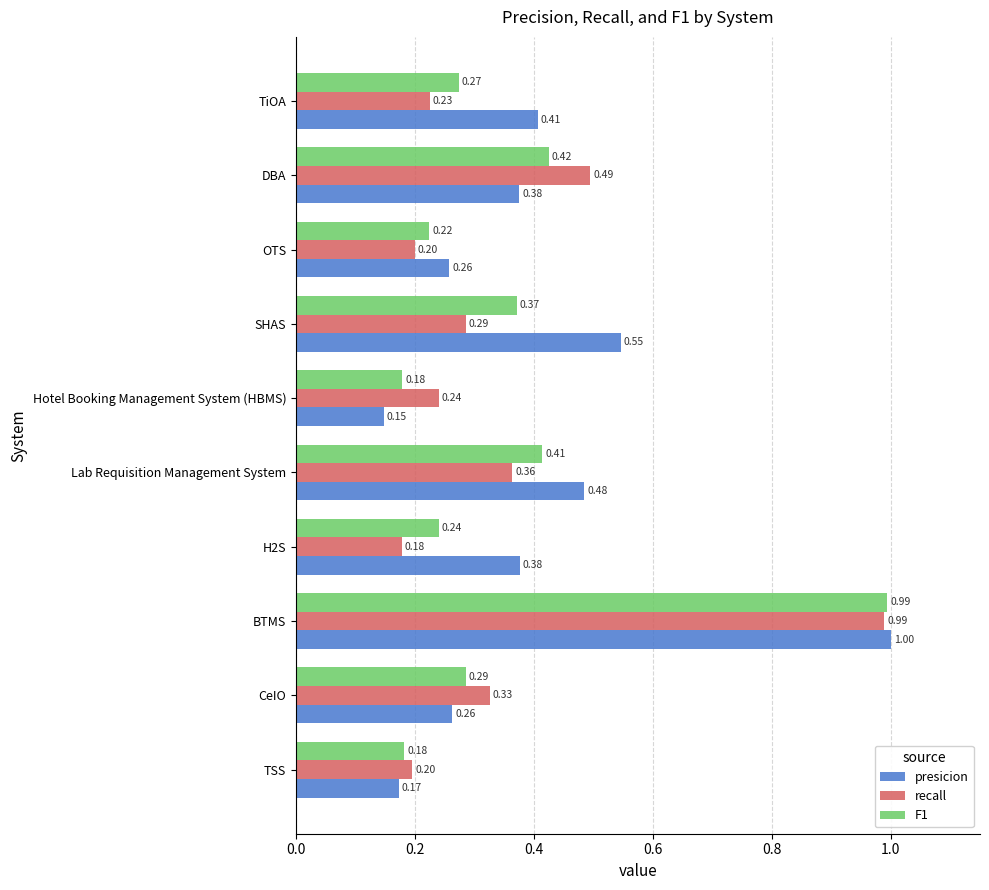

What are all the series names shown in the legend?

presicion, recall, F1